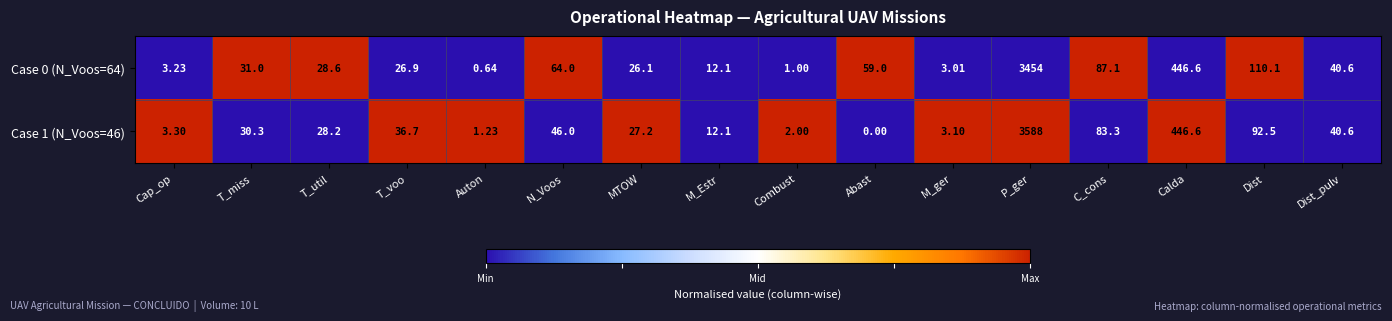

Where is Case 0 (N_Voos=64) nearest to the value 1727?

Calda